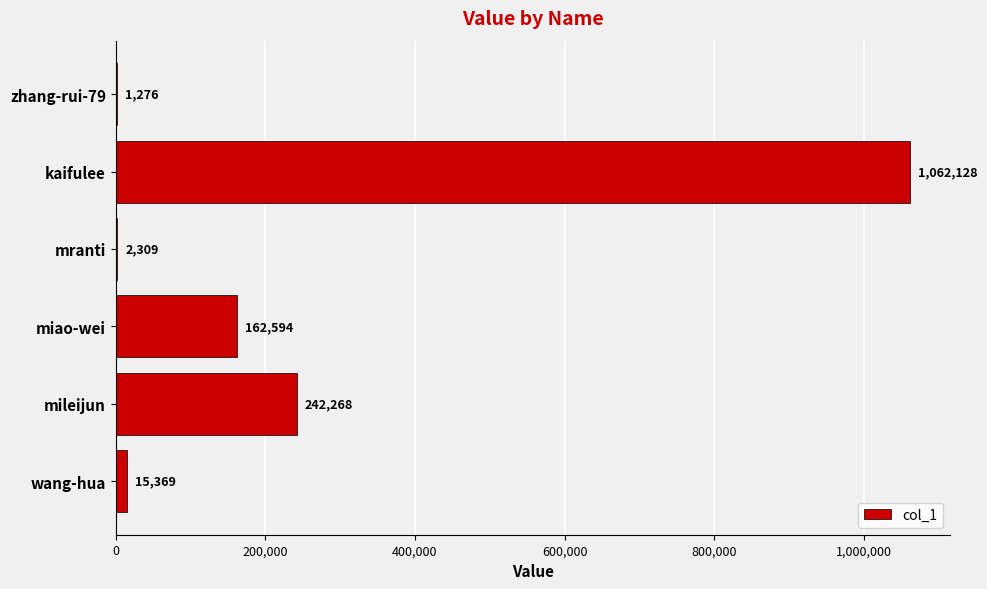

Is it true that the value at mileijun is 242268?

True